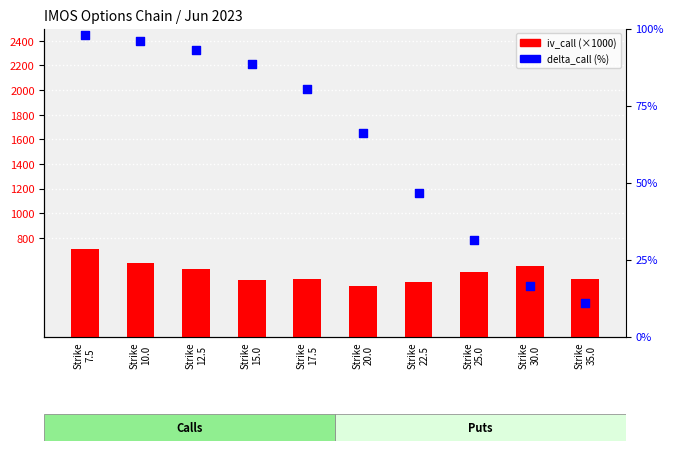

Which series contains the lowest Y value?

delta_call